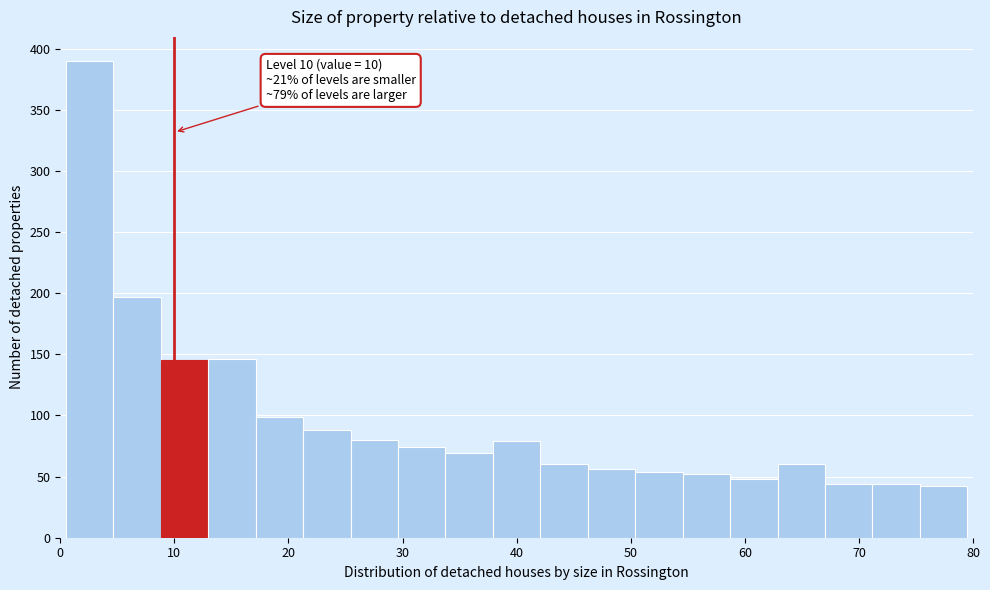

Over which range of the x-axis is the bar tallest?

1 to 5